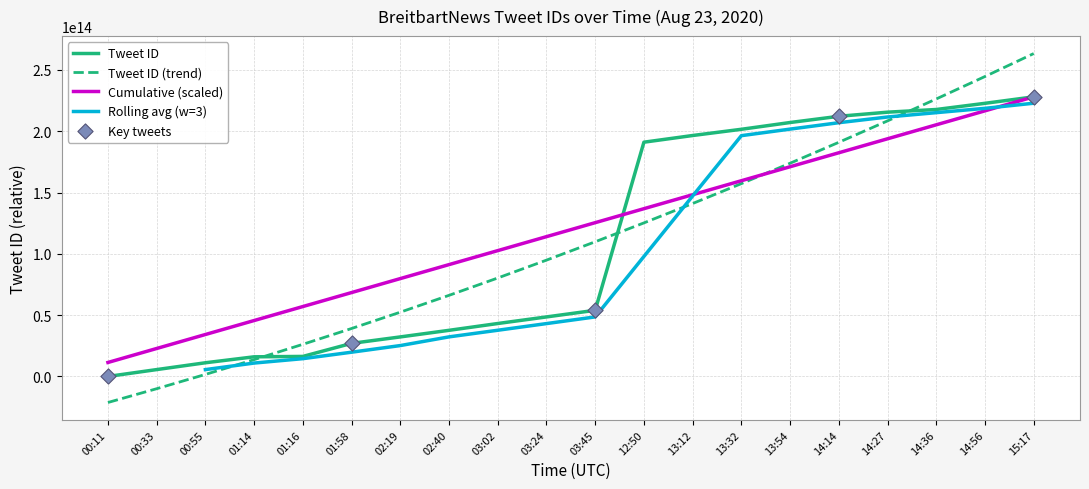

Between 00:55 and 12:50, which is larger?

12:50